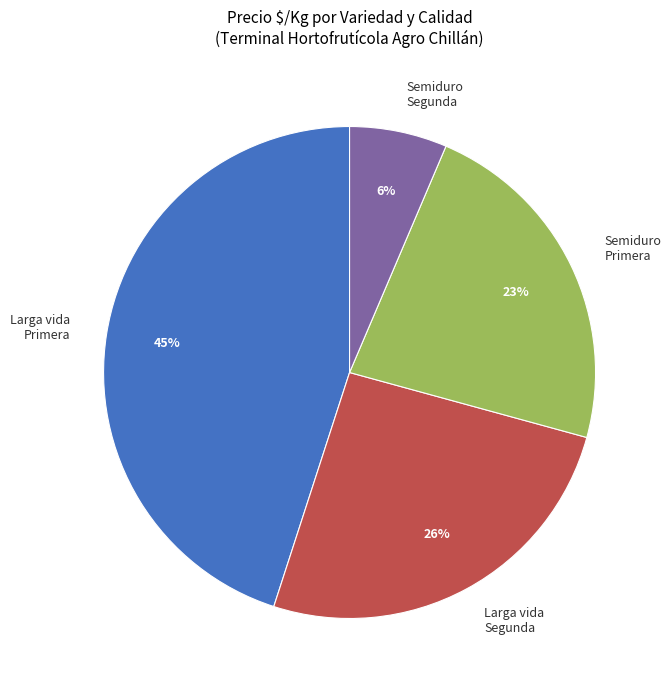

Do Semiduro Primera and Semiduro Segunda together represent more than half of the pie?

No